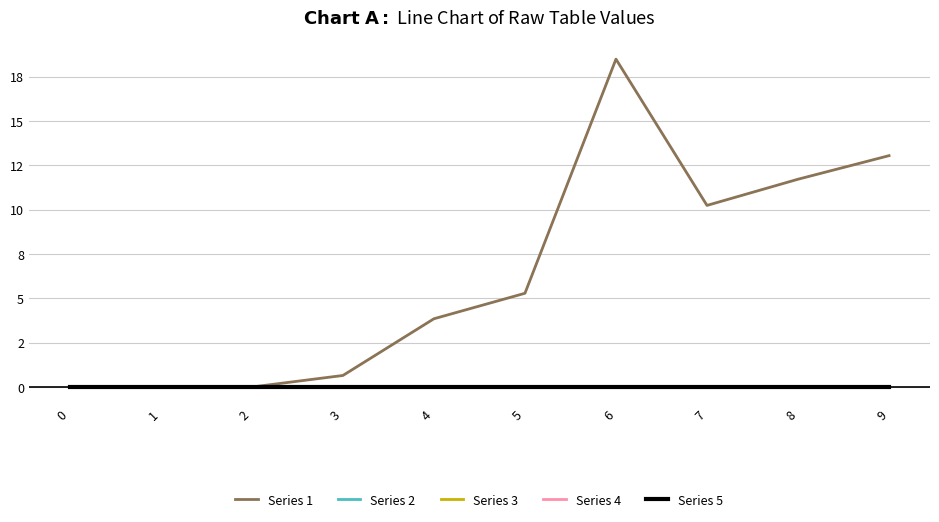

Does the chart display data point markers on the line(s)?

No